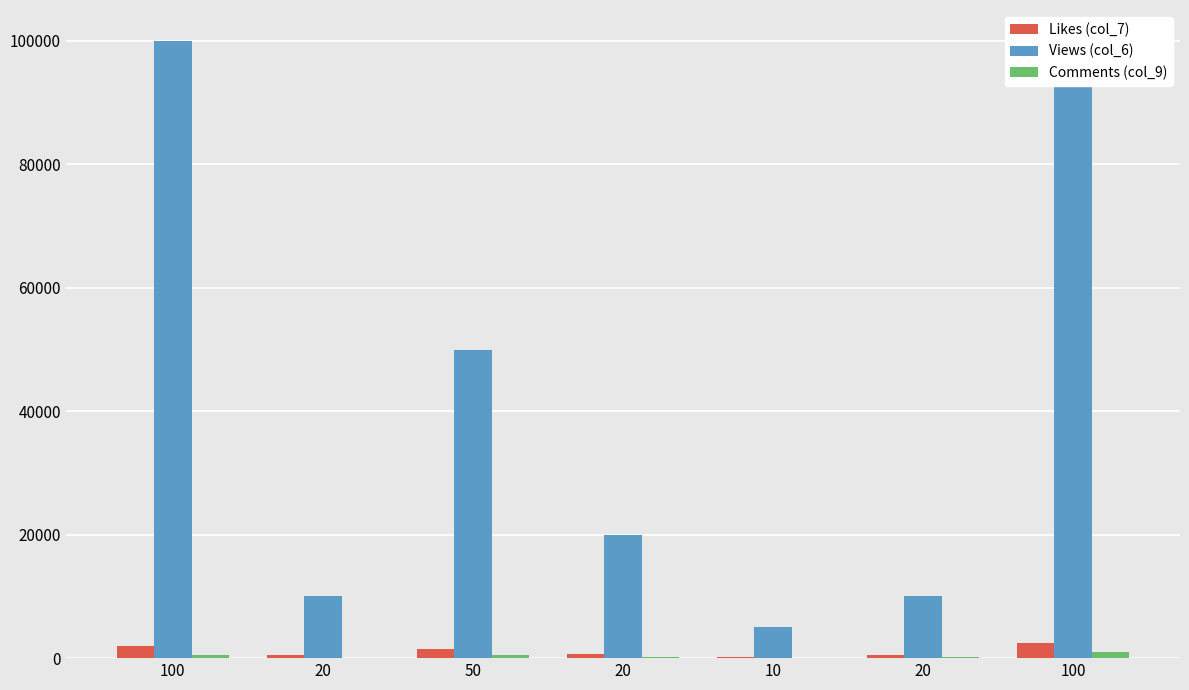

Reading left to right, transcribe all the data shown in this chart.

Likes (col_7): 2000	500	1500	750	200	500	2500
Views (col_6): 100000	10000	50000	20000	5000	10000	100000
Comments (col_9): 500	100	500	200	50	200	1000